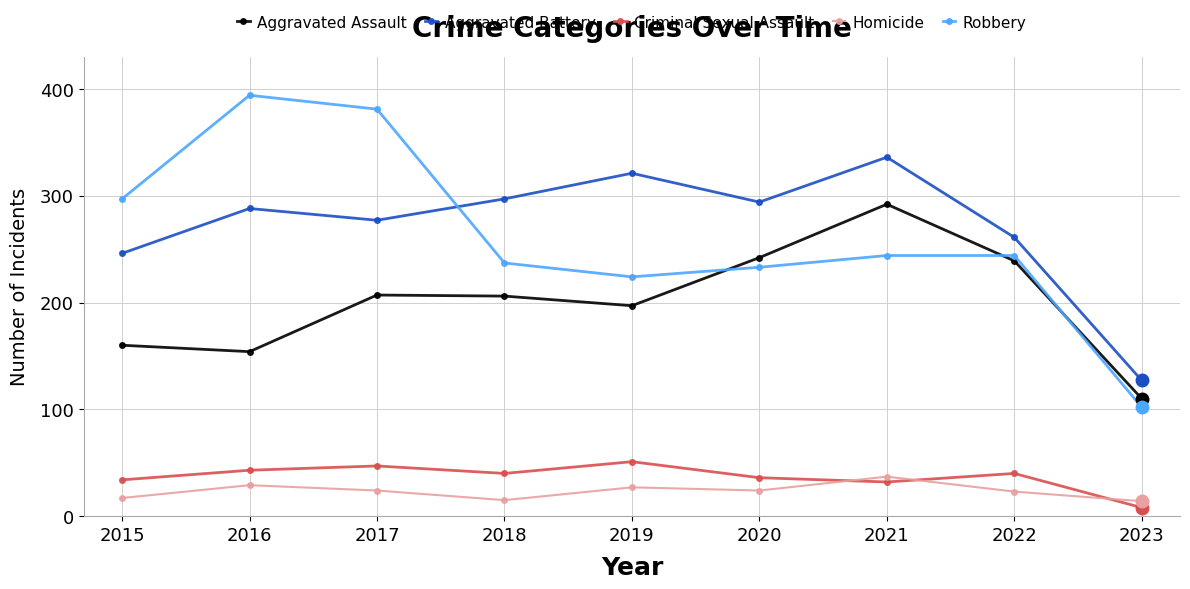

Is it true that Homicide equals 37 at 2021?

True